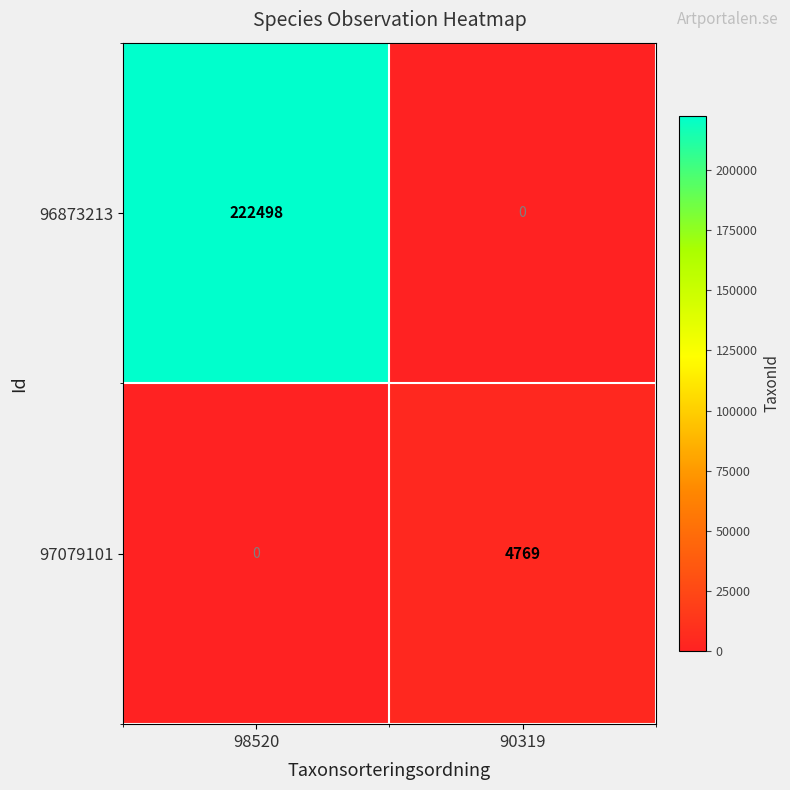

What is the total value across all series at 98520?

222498